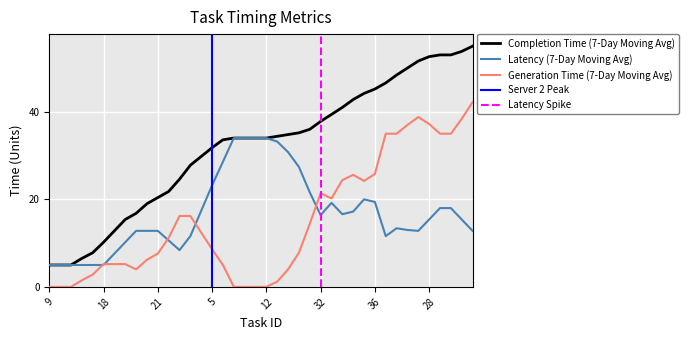

What is the value of the Completion Time (7-Day Moving Avg) point at the 21st from the left?

34